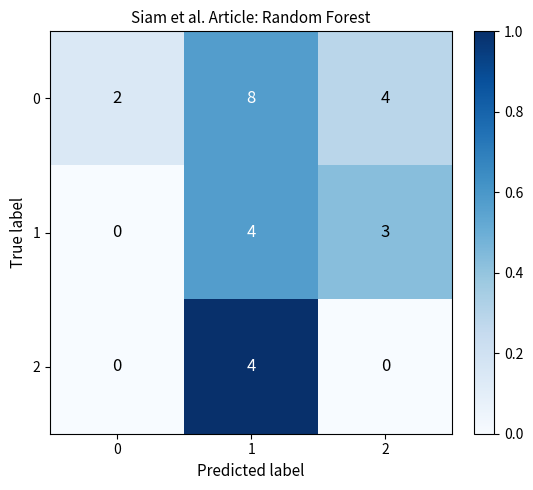

The value of 2 at 0 is 2. True or false?

False